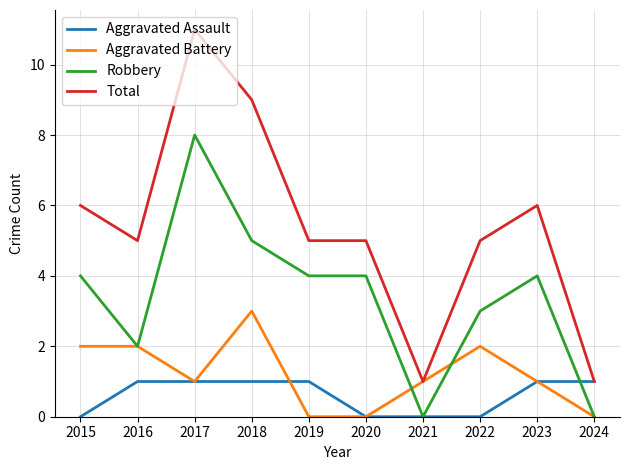

At which category does Aggravated Battery reach its first local valley?

2017